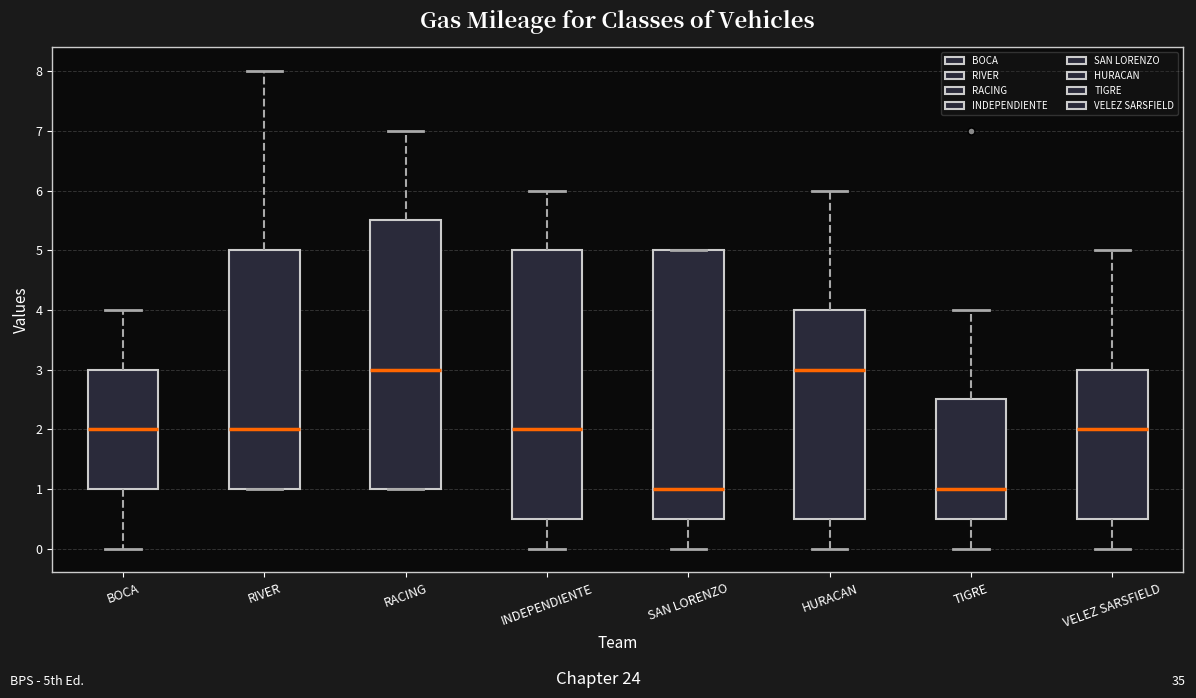

Reading left to right, read every box against the y-axis: the position of its median line, the range the box covers, and the ends of its whiskers. The values are not printed on the chart, so give them approximately, as read against the axis.

BOCA: median 2.0, box 1.0 to 3.0, whiskers 0.0 to 4.0
RIVER: median 2.0, box 1.0 to 5.0, whiskers 1.0 to 8.0
RACING: median 3.0, box 1.0 to 5.5, whiskers 1.0 to 7.0
INDEPENDIENTE: median 2.0, box 0.5 to 5.0, whiskers 0.0 to 6.0
SAN LORENZO: median 1.0, box 0.5 to 5.0, whiskers 0.0 to 5.0
HURACAN: median 3.0, box 0.5 to 4.0, whiskers 0.0 to 6.0
TIGRE: median 1.0, box 0.5 to 2.5, whiskers 0.0 to 4.0
VELEZ SARSFIELD: median 2.0, box 0.5 to 3.0, whiskers 0.0 to 5.0